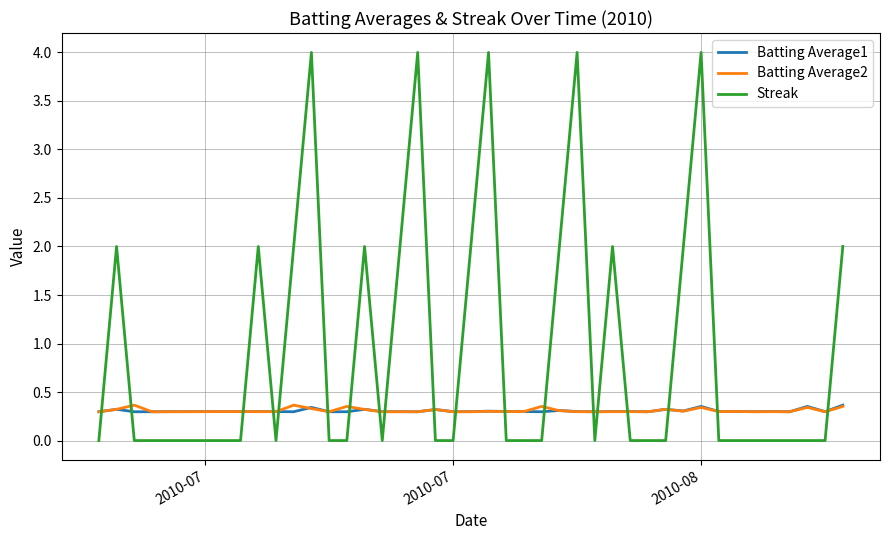

True or false: Streak and Batting Average1 cross at least once.

True